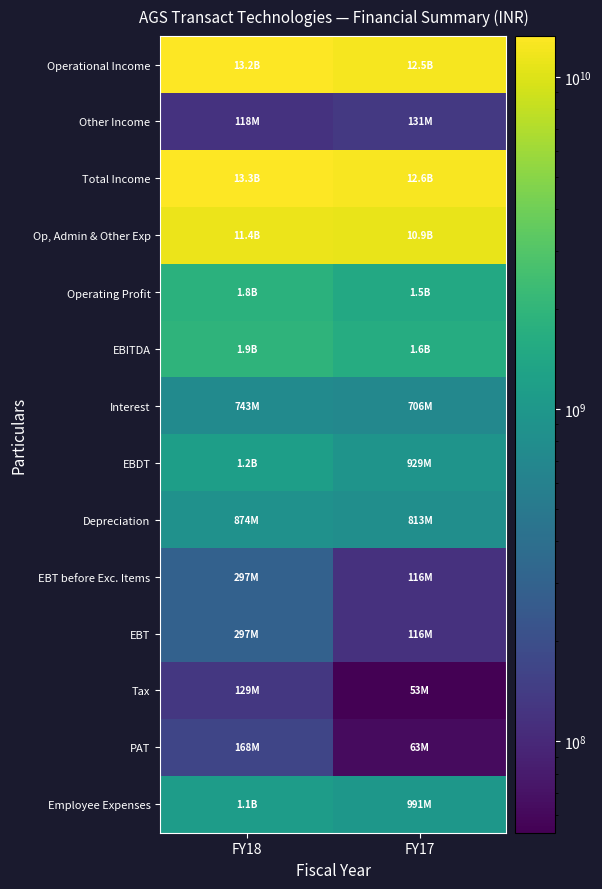

What is the greatest value displayed?

13289270000